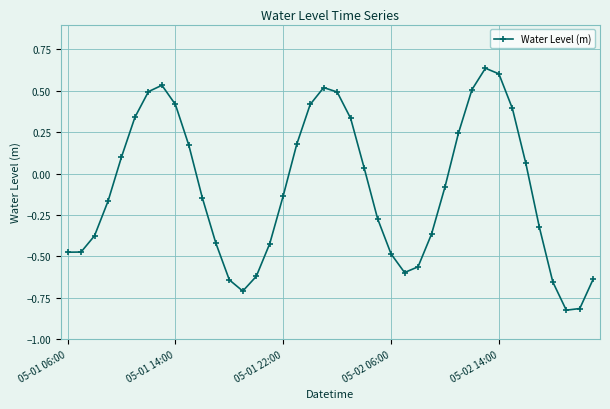

What is the sum of all values?

-3.8